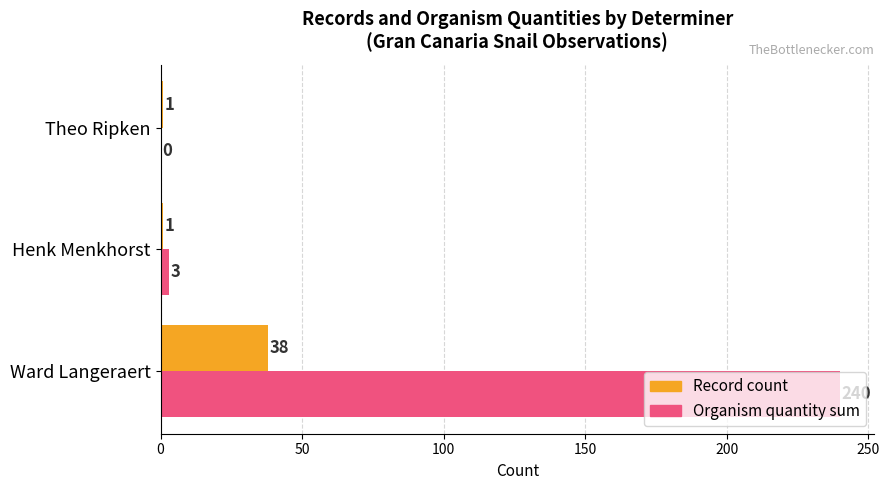

At which category is the sum across all series the highest?

Ward Langeraert